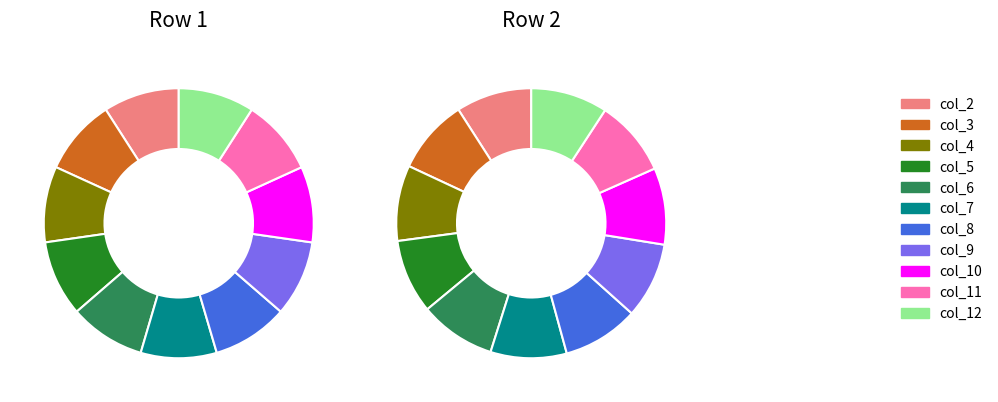

Which series has the largest range (max minus min)?

Row2